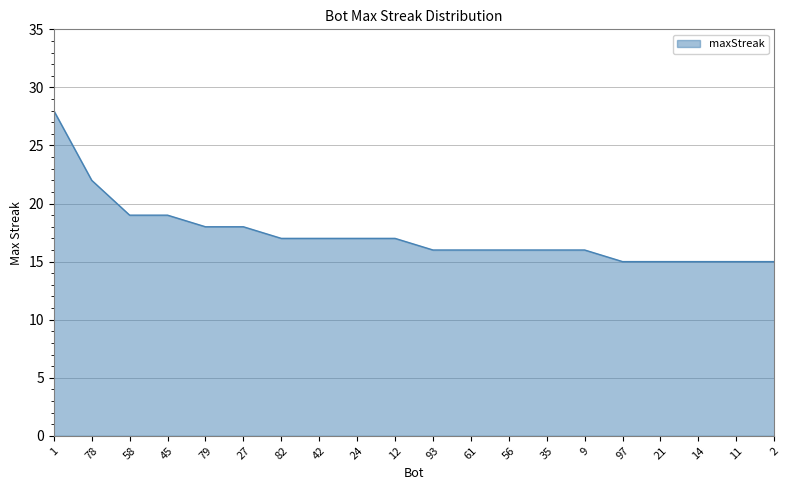

Which has a higher value, 35 or 27?

27